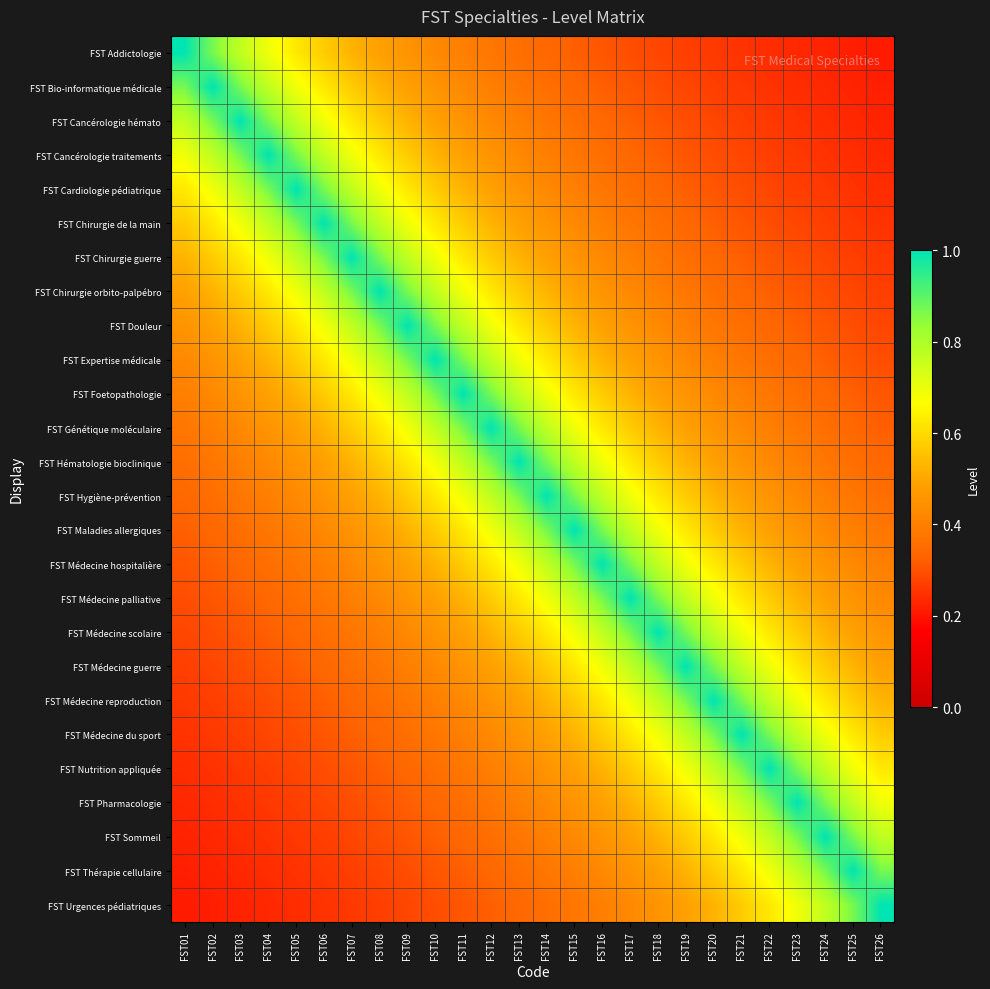

What is the total value across all series at FST13?

14.4